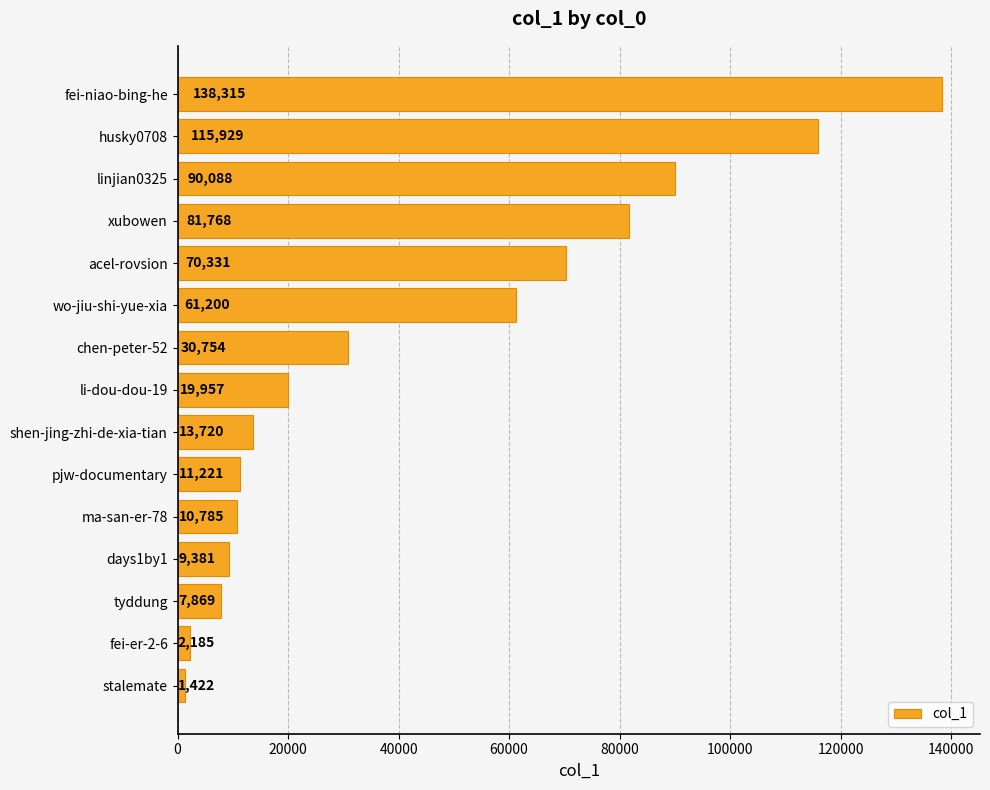

How many data points are less than 19957?

7